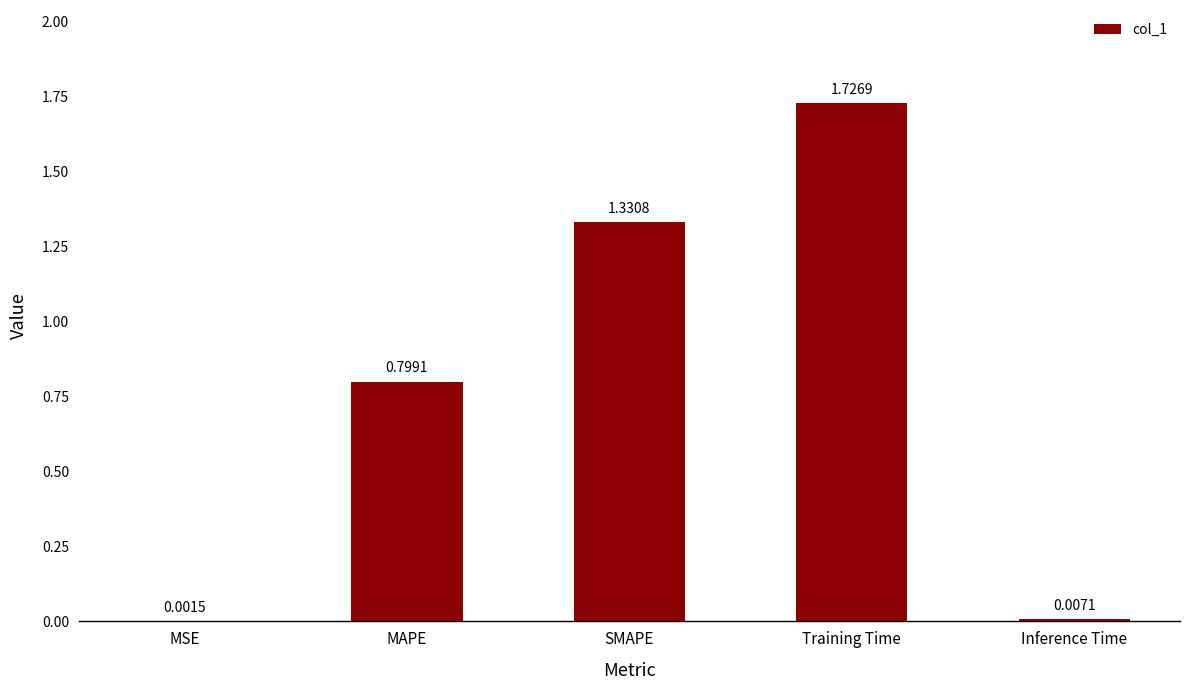

What is the change in value from MAPE to Training Time?

+0.9